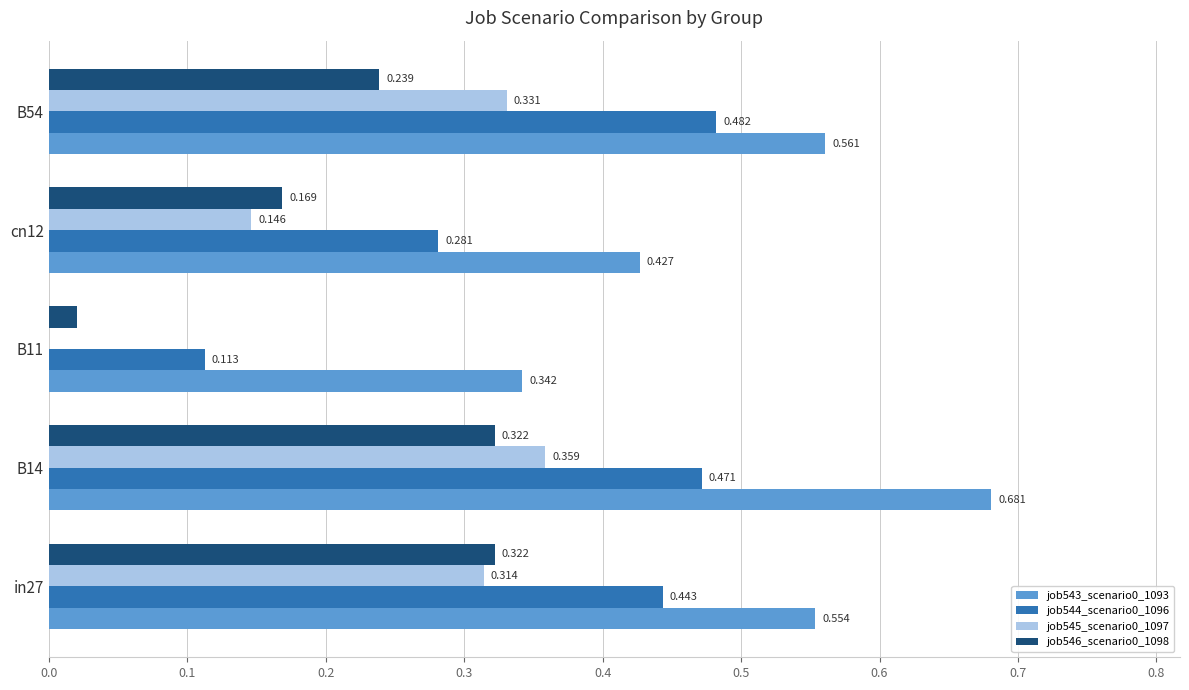

Is the value of job545_scenario0_1097 at B54 greater than the value of job546_scenario0_1098 at in27?

Yes